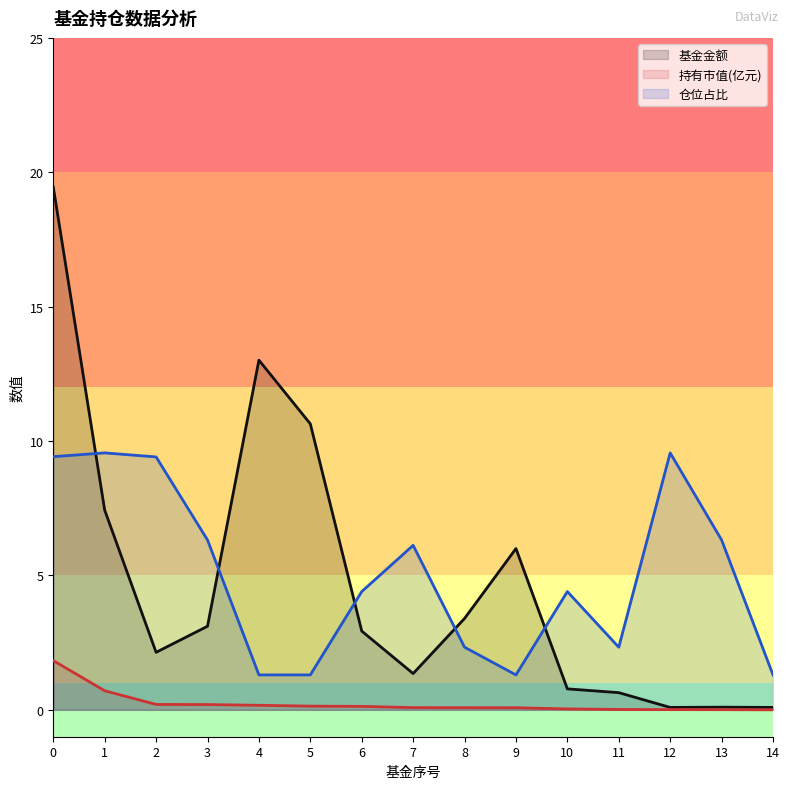

Does the chart have visible grid lines?

No